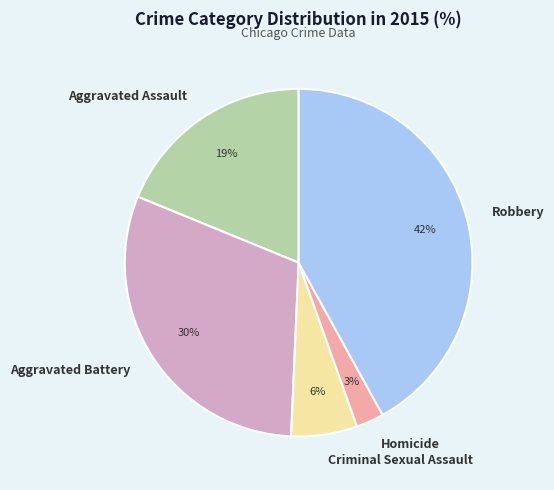

Is there a majority slice in this chart?

No